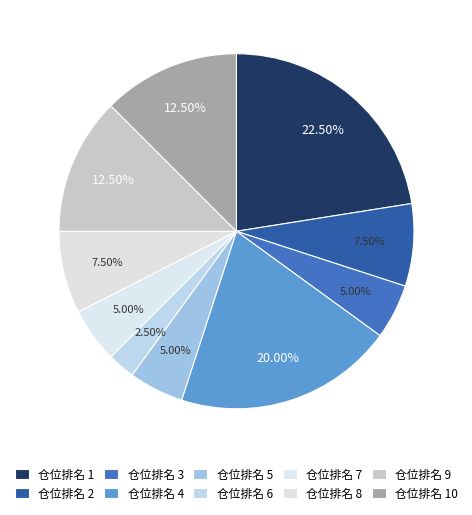

How many segments does this pie chart have?

10